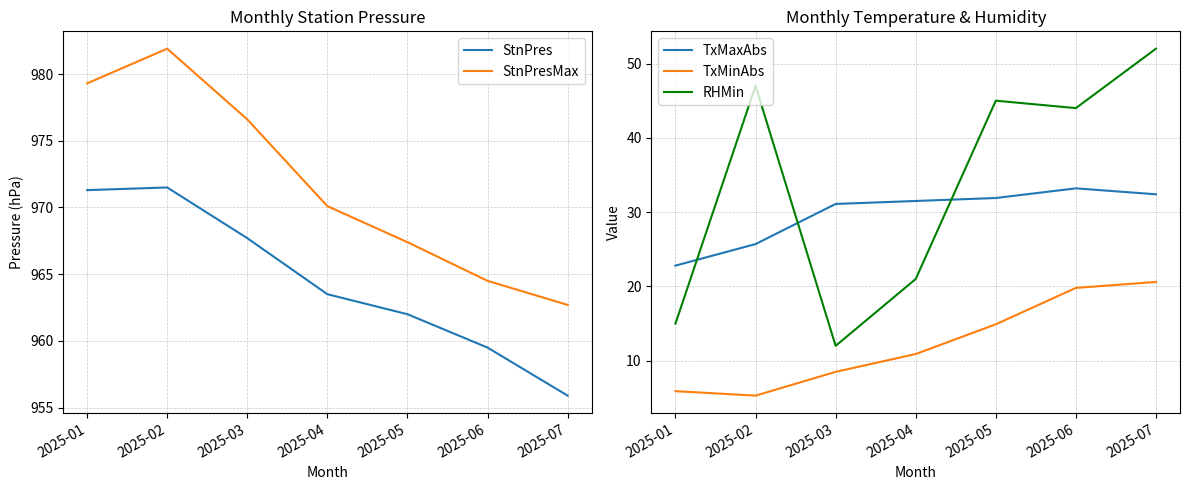

What value does the StnPresMax series have at 2025-04?

970.1